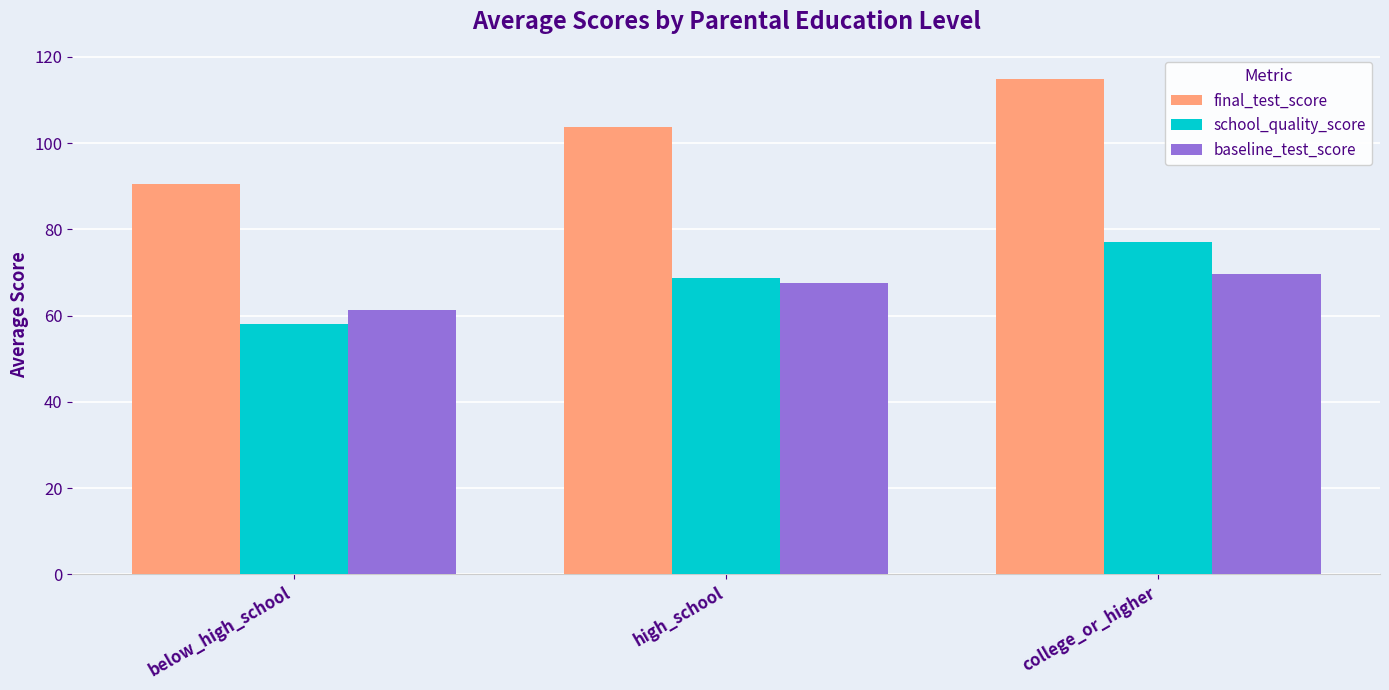

What is the spread (max minus min) of values at college_or_higher?

45.2